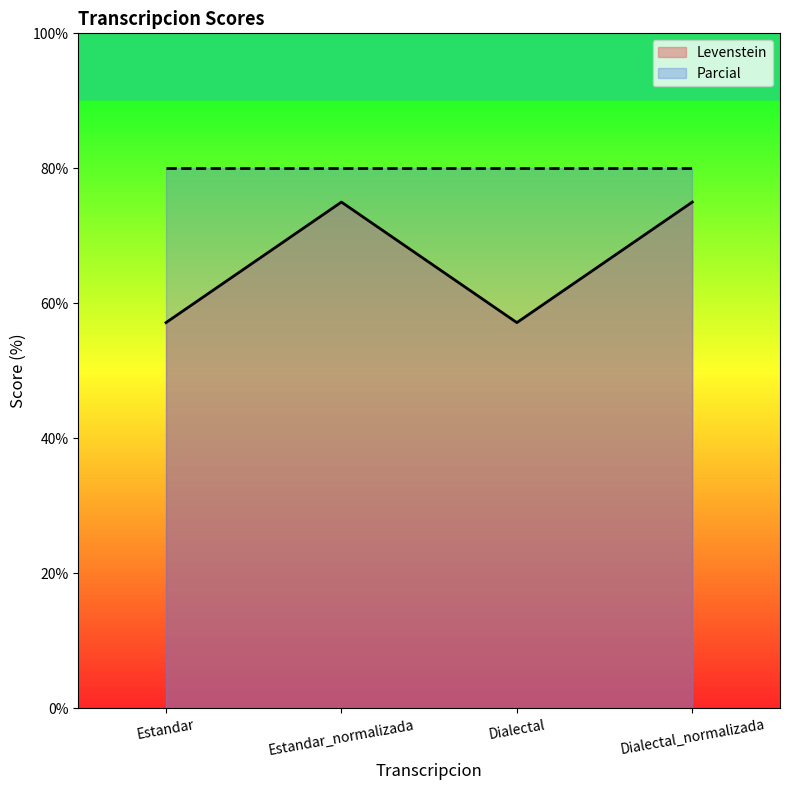

The chart shows a value of 101.9 at Dialectal. True or false?

False